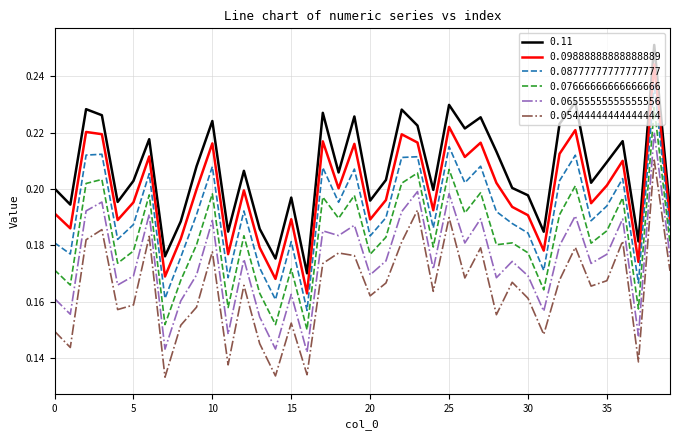

How many series are shown in this chart?

6